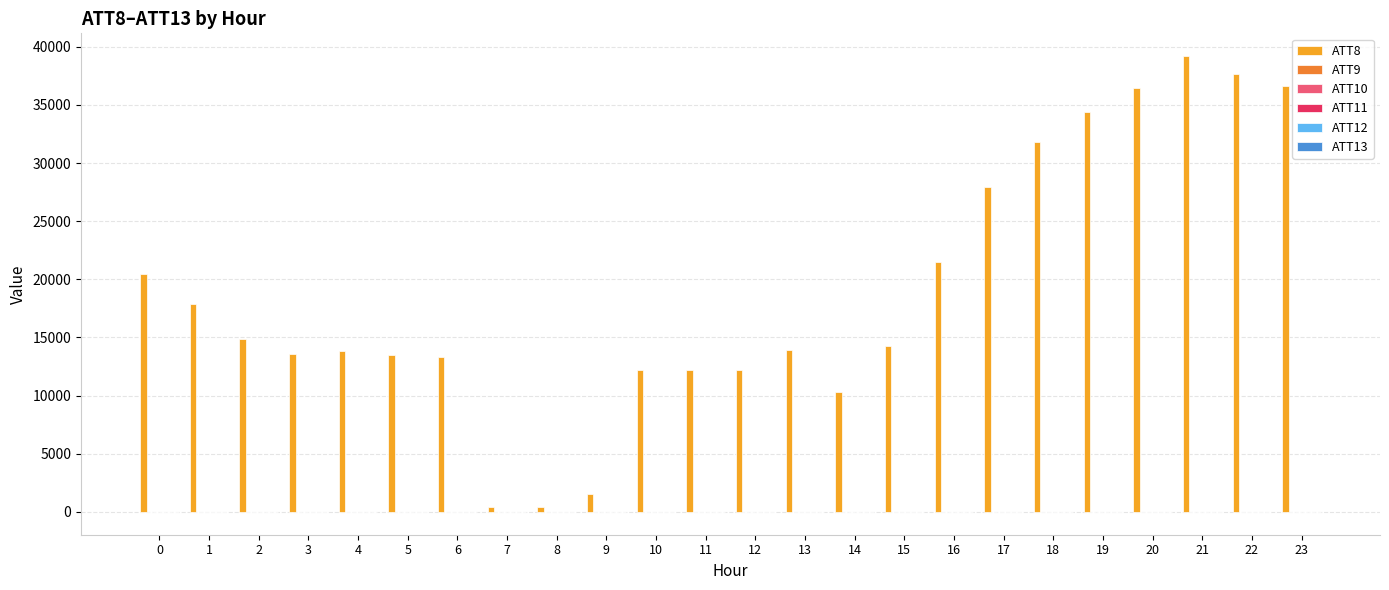

Which series has the largest total across all categories?

ATT8